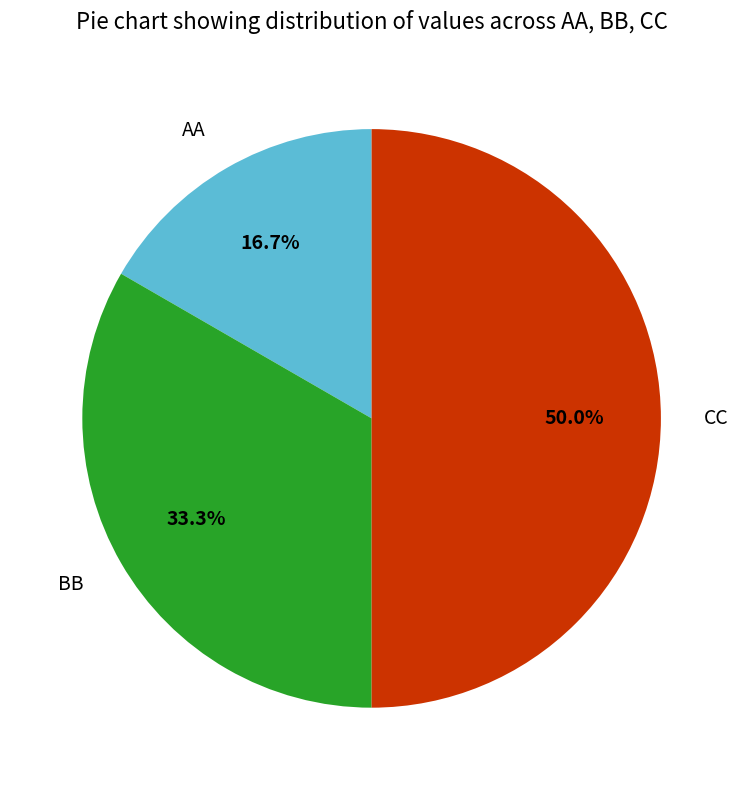

How many slices are in this pie chart?

3